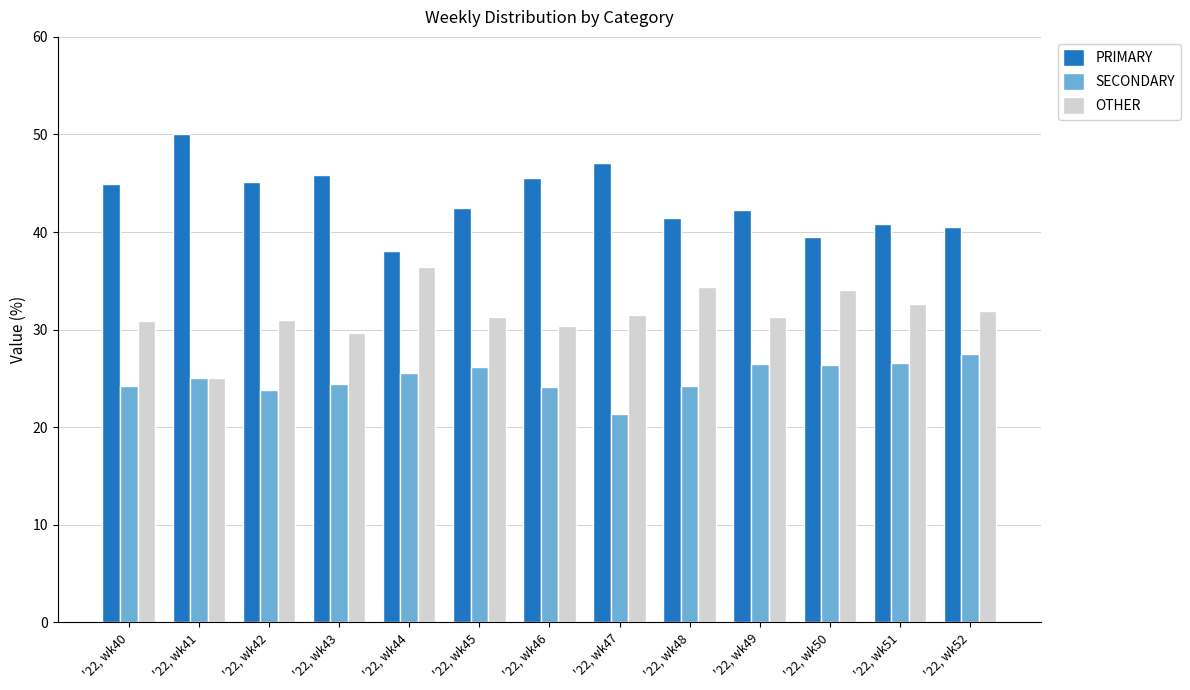

Is it true that OTHER equals 31.3 at '22, wk49?

True